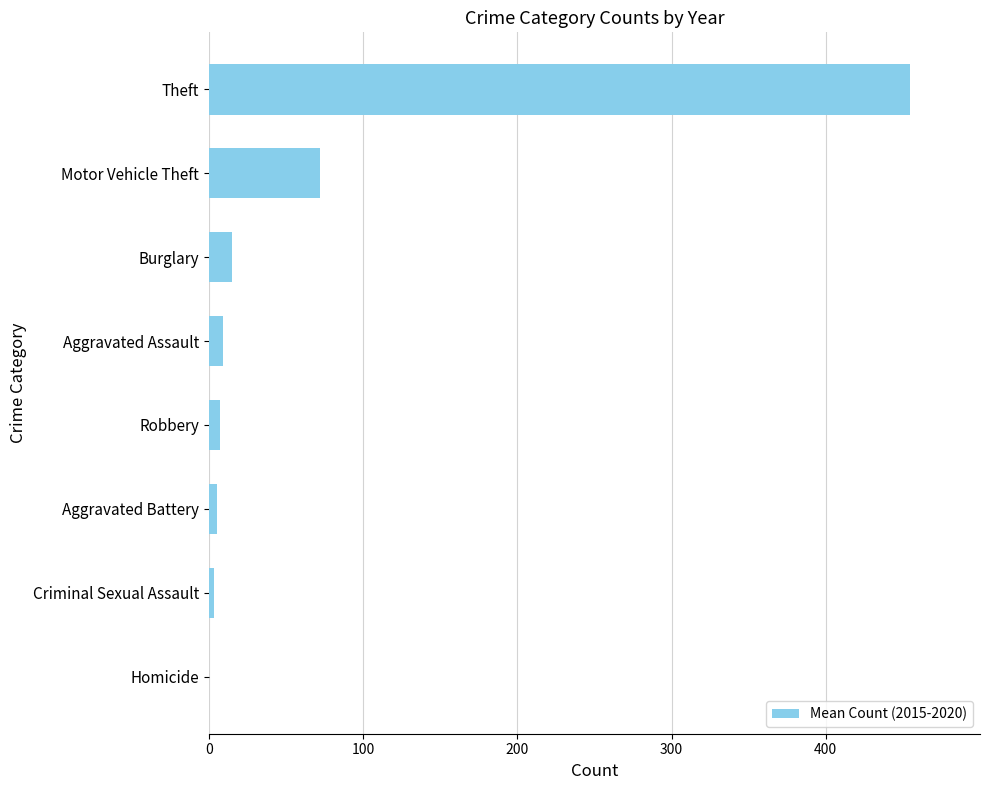

Which has a higher value, Robbery or Motor Vehicle Theft?

Motor Vehicle Theft